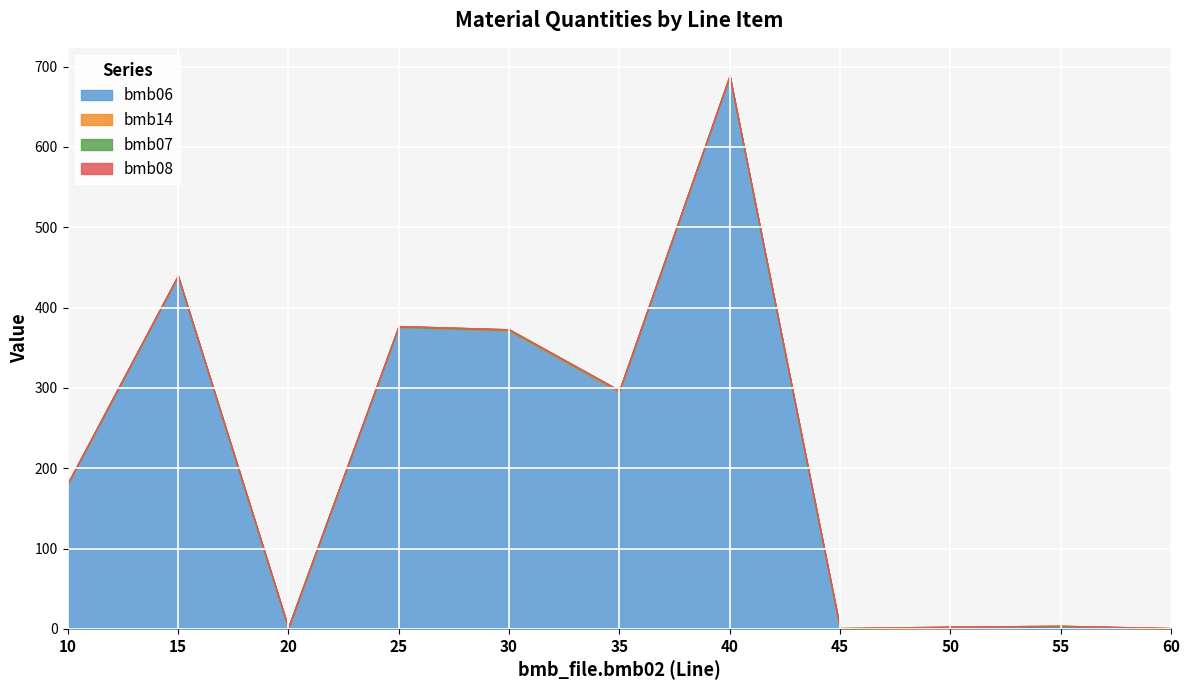

What is the spread (max minus min) of values at 55?

2.9